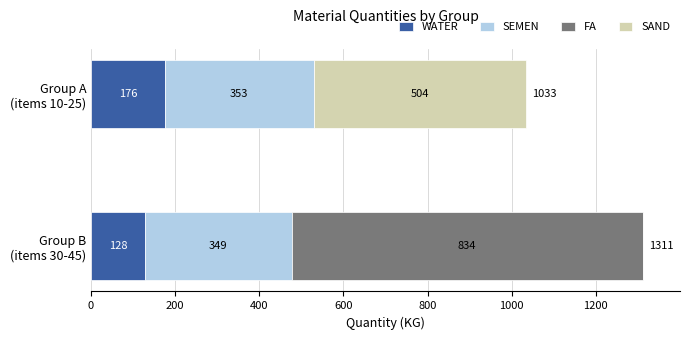

Count the number of categories in the chart.

2